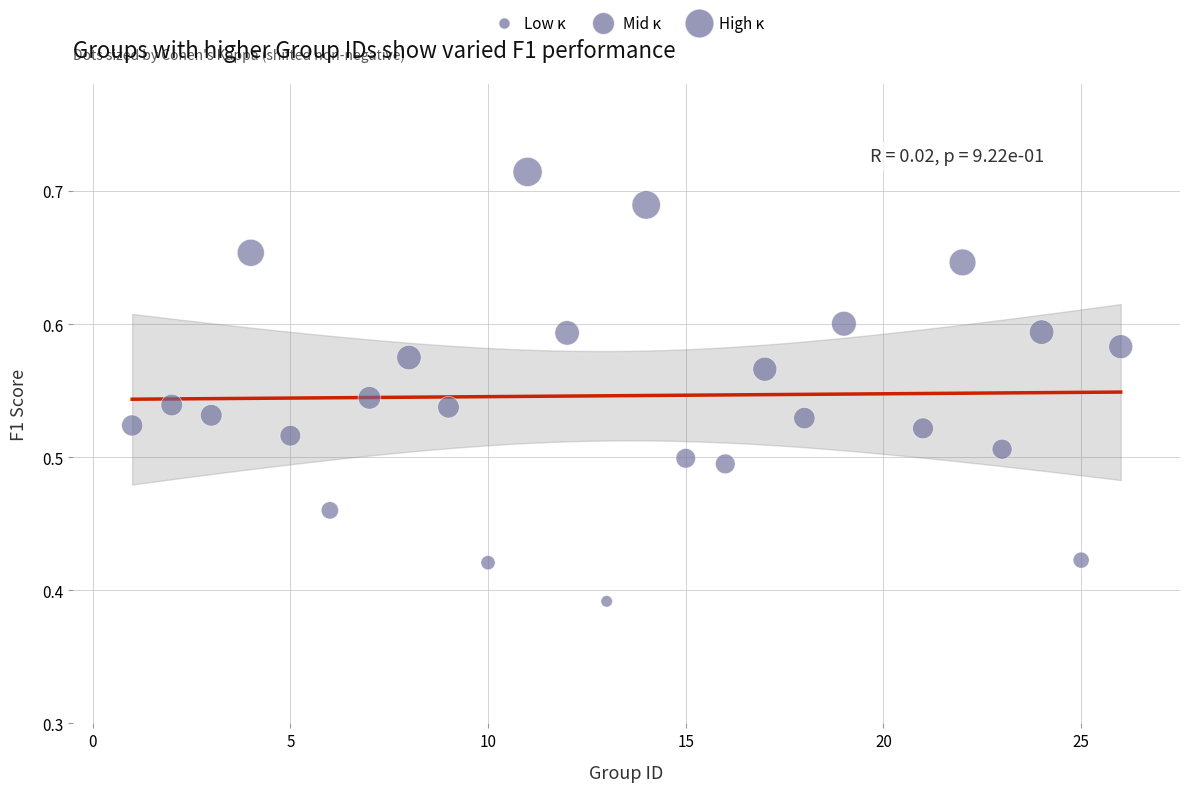

What is the range of X values (max minus min)?

25.0